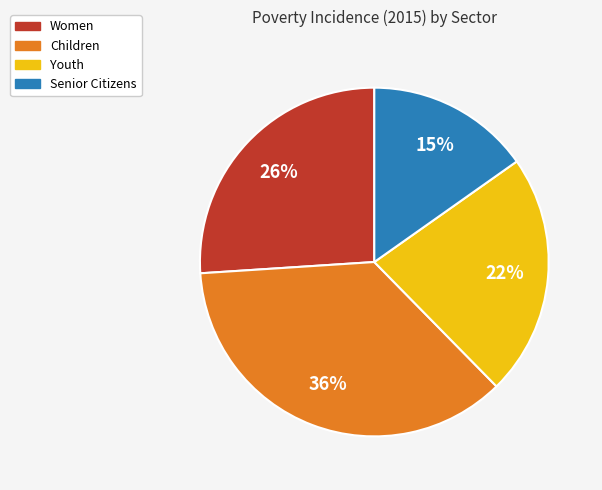

To the nearest percent, what portion does Youth represent?

22%